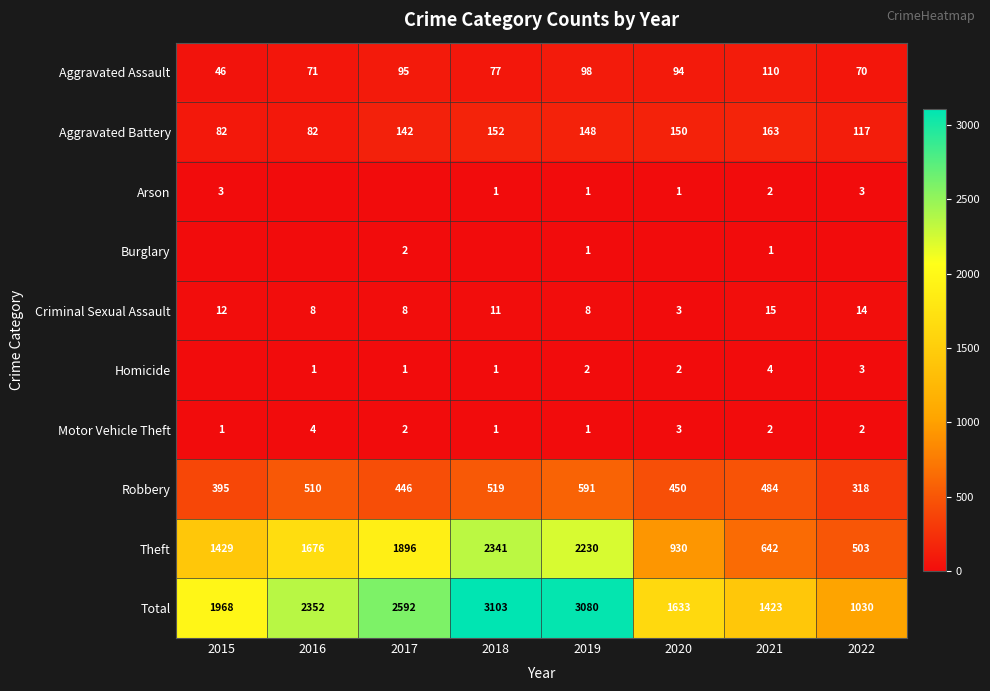

Is the value of Robbery at 2020 greater than the value of Arson at 2019?

Yes